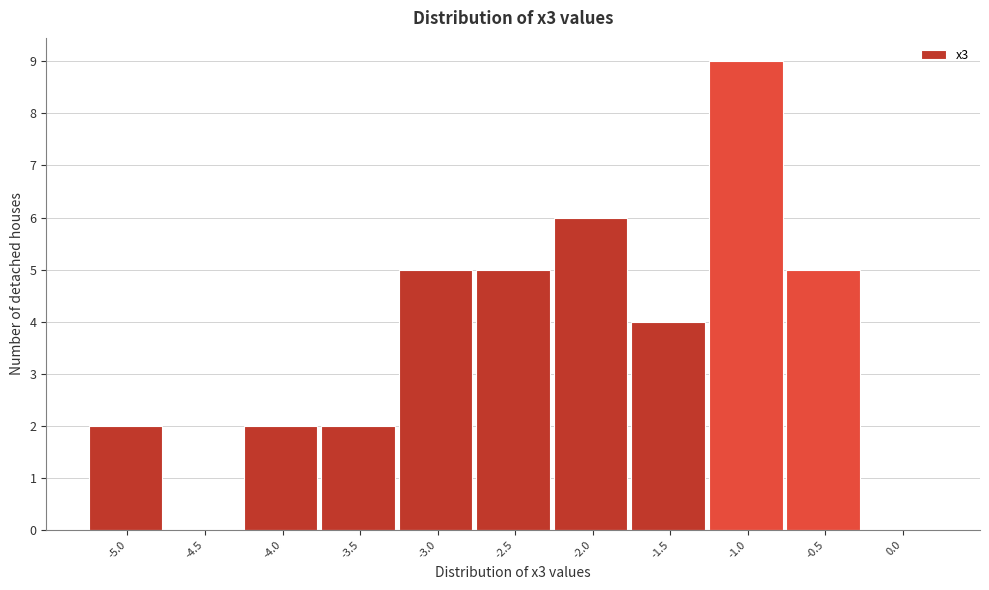

Reading left to right, extract all data points from this chart.

-5.0=2	-4.5=0	-4.0=2	-3.5=2	-3.0=5	-2.5=5	-2.0=6	-1.5=4	-1.0=9	-0.5=5	0.0=0